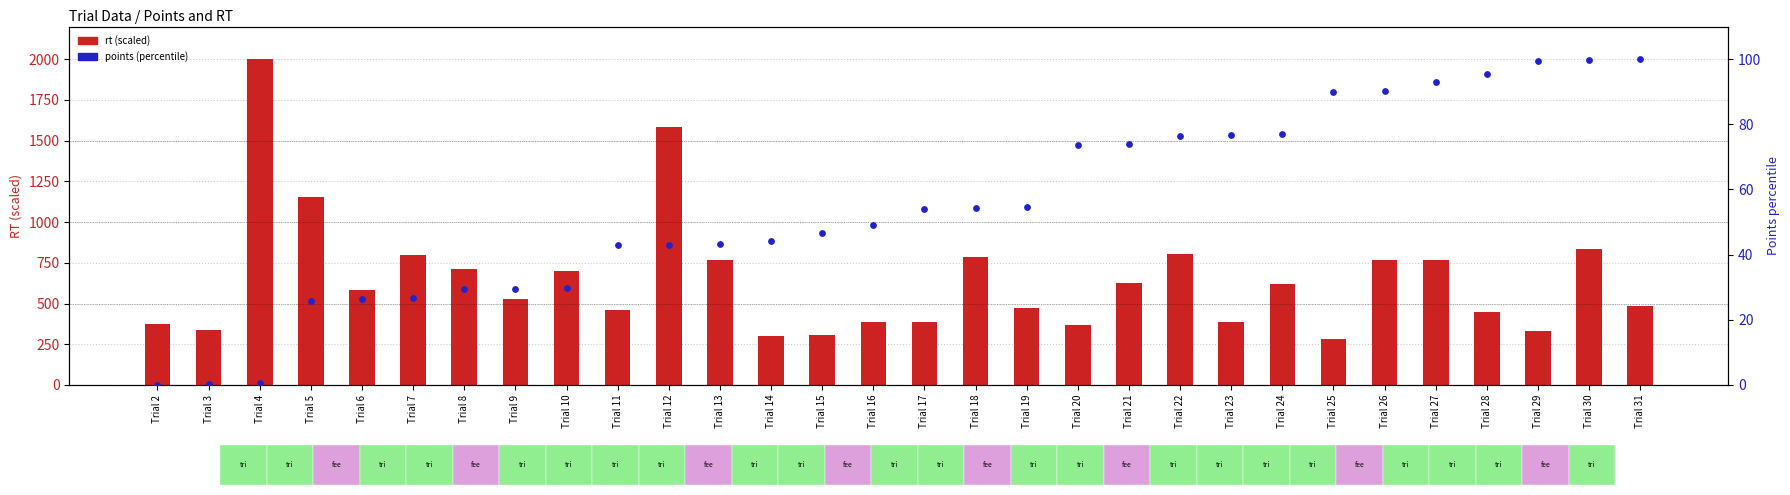

Is the value of rt (scaled) at Trial 27 greater than the value of points (percentile) at Trial 23?

Yes